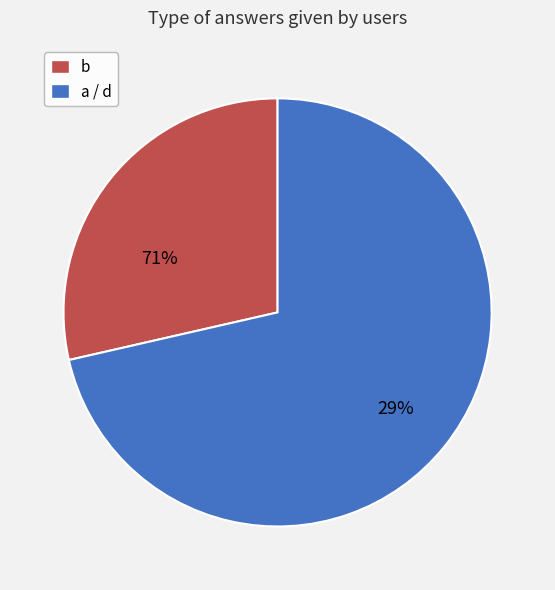

True or false: b accounts for 29% of the total.

True